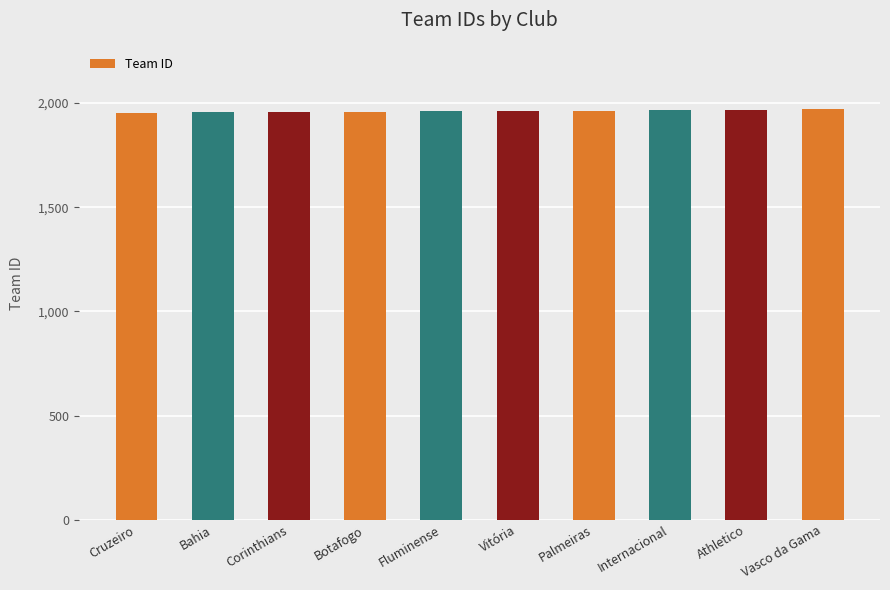

What is the ratio of the value at Vasco da Gama to the value at Corinthians?

1.0